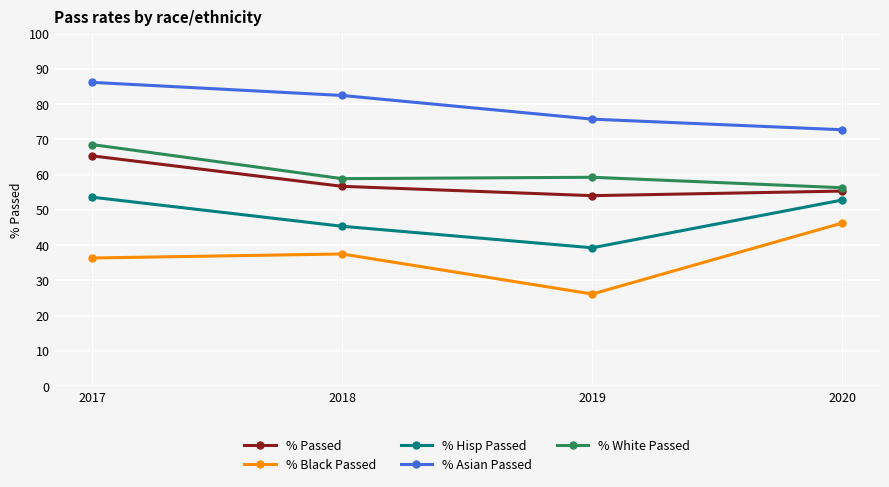

What is the value of the % Passed point at the 4th from the left?

55.3